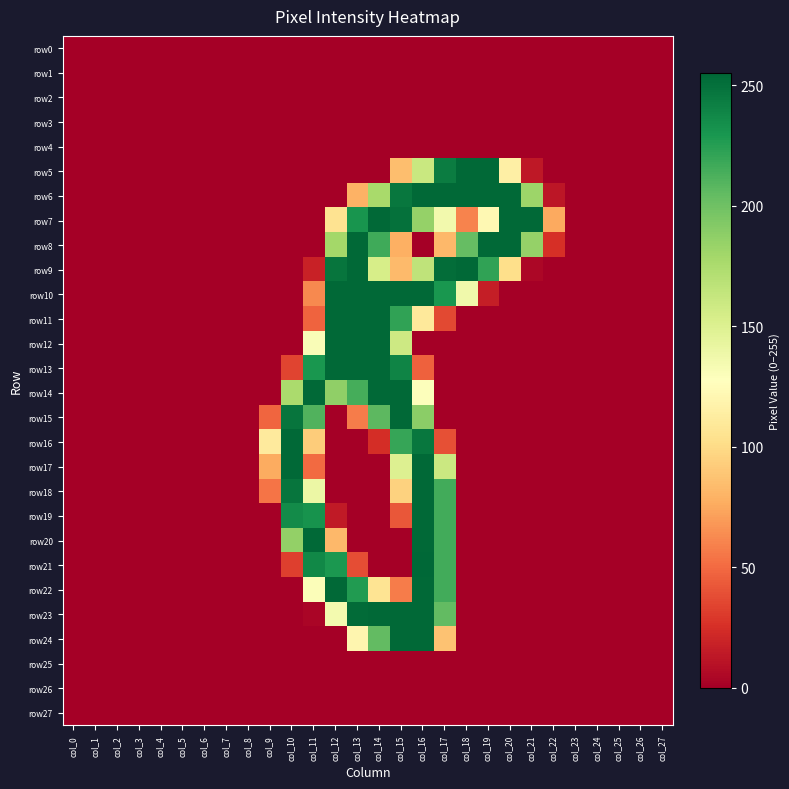

At which category is the sum across all series the highest?

col_16